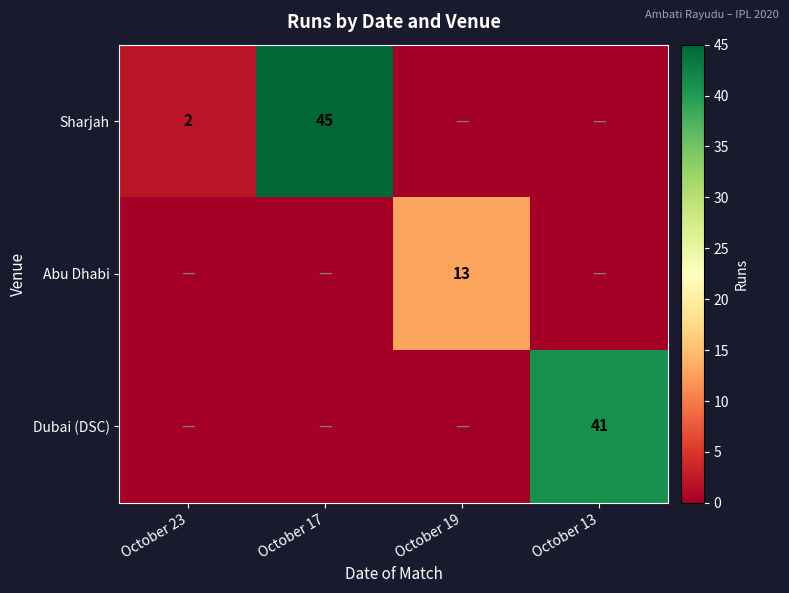

Is it true that Dubai (DSC) equals 16 at October 13?

False